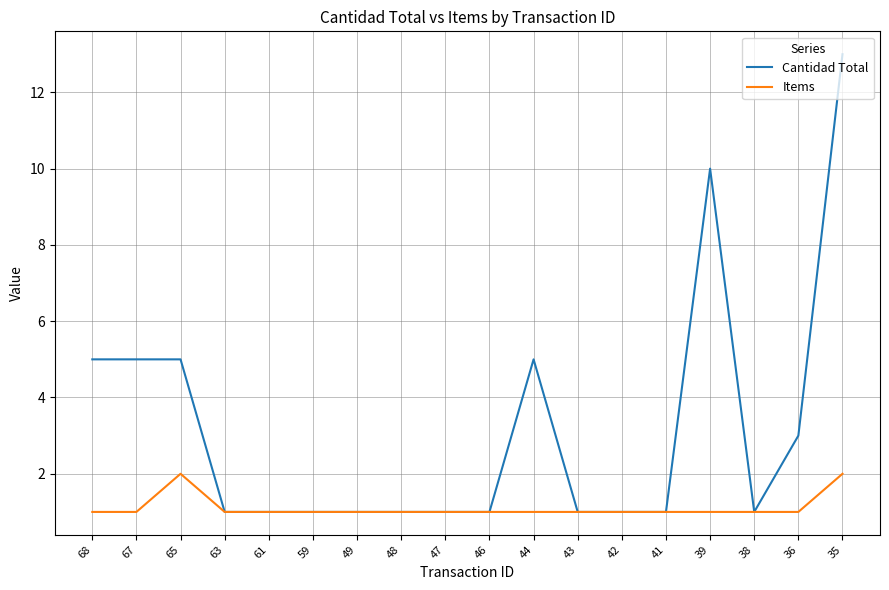

Which label corresponds to the largest value in the chart?

35